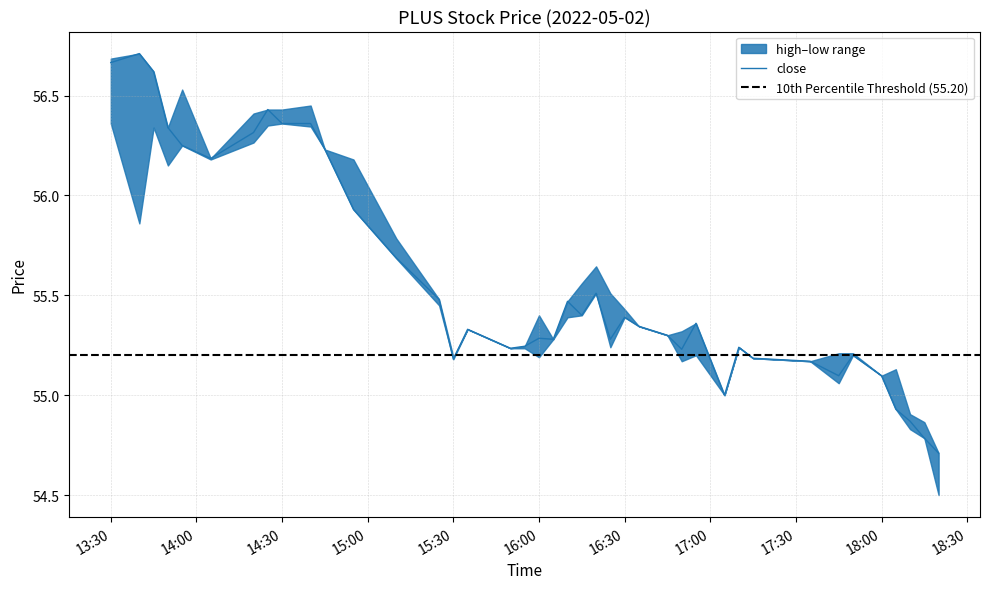

Reading right to left, transcribe all the data shown in this chart.

high: 2022-05-02 18:20:00=54.7	2022-05-02 18:15:00=54.9	2022-05-02 18:10:00=54.9	2022-05-02 18:05:00=55.1	2022-05-02 18:00:00=55.1	2022-05-02 17:50:00=55.2	2022-05-02 17:45:00=55.2	2022-05-02 17:35:00=55.2	2022-05-02 17:15:00=55.2	2022-05-02 17:10:00=55.2	2022-05-02 17:05:00=55.0	2022-05-02 16:55:00=55.4	2022-05-02 16:50:00=55.3	2022-05-02 16:45:00=55.3	2022-05-02 16:35:00=55.3	2022-05-02 16:30:00=55.4	2022-05-02 16:25:00=55.5	2022-05-02 16:20:00=55.6	2022-05-02 16:15:00=55.6	2022-05-02 16:10:00=55.5	2022-05-02 16:05:00=55.3	2022-05-02 16:00:00=55.4	2022-05-02 15:55:00=55.2	2022-05-02 15:50:00=55.2	2022-05-02 15:35:00=55.3	2022-05-02 15:30:00=55.2	2022-05-02 15:25:00=55.5	2022-05-02 15:10:00=55.8	2022-05-02 14:55:00=56.2	2022-05-02 14:45:00=56.2	2022-05-02 14:40:00=56.5	2022-05-02 14:30:00=56.4	2022-05-02 14:25:00=56.4	2022-05-02 14:20:00=56.4	2022-05-02 14:05:00=56.2	2022-05-02 13:55:00=56.5	2022-05-02 13:50:00=56.3	2022-05-02 13:45:00=56.6	2022-05-02 13:40:00=56.7	2022-05-02 13:30:00=56.7
close: 2022-05-02 18:20:00=54.7	2022-05-02 18:15:00=54.8	2022-05-02 18:10:00=54.9	2022-05-02 18:05:00=54.9	2022-05-02 18:00:00=55.1	2022-05-02 17:50:00=55.2	2022-05-02 17:45:00=55.1	2022-05-02 17:35:00=55.2	2022-05-02 17:15:00=55.2	2022-05-02 17:10:00=55.2	2022-05-02 17:05:00=55.0	2022-05-02 16:55:00=55.4	2022-05-02 16:50:00=55.2	2022-05-02 16:45:00=55.3	2022-05-02 16:35:00=55.3	2022-05-02 16:30:00=55.4	2022-05-02 16:25:00=55.3	2022-05-02 16:20:00=55.5	2022-05-02 16:15:00=55.4	2022-05-02 16:10:00=55.5	2022-05-02 16:05:00=55.3	2022-05-02 16:00:00=55.3	2022-05-02 15:55:00=55.2	2022-05-02 15:50:00=55.2	2022-05-02 15:35:00=55.3	2022-05-02 15:30:00=55.2	2022-05-02 15:25:00=55.5	2022-05-02 15:10:00=55.7	2022-05-02 14:55:00=55.9	2022-05-02 14:45:00=56.2	2022-05-02 14:40:00=56.4	2022-05-02 14:30:00=56.4	2022-05-02 14:25:00=56.4	2022-05-02 14:20:00=56.3	2022-05-02 14:05:00=56.2	2022-05-02 13:55:00=56.2	2022-05-02 13:50:00=56.3	2022-05-02 13:45:00=56.6	2022-05-02 13:40:00=56.7	2022-05-02 13:30:00=56.7
low: 2022-05-02 18:20:00=54.5	2022-05-02 18:15:00=54.8	2022-05-02 18:10:00=54.8	2022-05-02 18:05:00=54.9	2022-05-02 18:00:00=55.1	2022-05-02 17:50:00=55.2	2022-05-02 17:45:00=55.1	2022-05-02 17:35:00=55.2	2022-05-02 17:15:00=55.2	2022-05-02 17:10:00=55.2	2022-05-02 17:05:00=55.0	2022-05-02 16:55:00=55.2	2022-05-02 16:50:00=55.2	2022-05-02 16:45:00=55.3	2022-05-02 16:35:00=55.3	2022-05-02 16:30:00=55.4	2022-05-02 16:25:00=55.2	2022-05-02 16:20:00=55.5	2022-05-02 16:15:00=55.4	2022-05-02 16:10:00=55.4	2022-05-02 16:05:00=55.3	2022-05-02 16:00:00=55.2	2022-05-02 15:55:00=55.2	2022-05-02 15:50:00=55.2	2022-05-02 15:35:00=55.3	2022-05-02 15:30:00=55.2	2022-05-02 15:25:00=55.5	2022-05-02 15:10:00=55.7	2022-05-02 14:55:00=55.9	2022-05-02 14:45:00=56.2	2022-05-02 14:40:00=56.3	2022-05-02 14:30:00=56.4	2022-05-02 14:25:00=56.4	2022-05-02 14:20:00=56.3	2022-05-02 14:05:00=56.2	2022-05-02 13:55:00=56.2	2022-05-02 13:50:00=56.1	2022-05-02 13:45:00=56.3	2022-05-02 13:40:00=55.9	2022-05-02 13:30:00=56.4